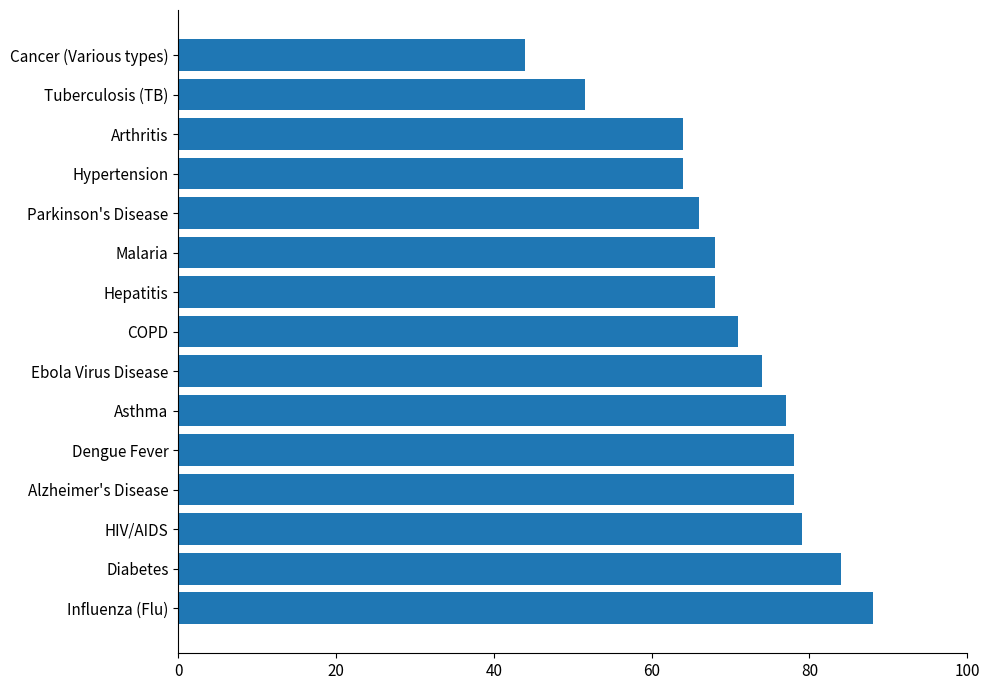

What is the smallest value displayed?

44.0